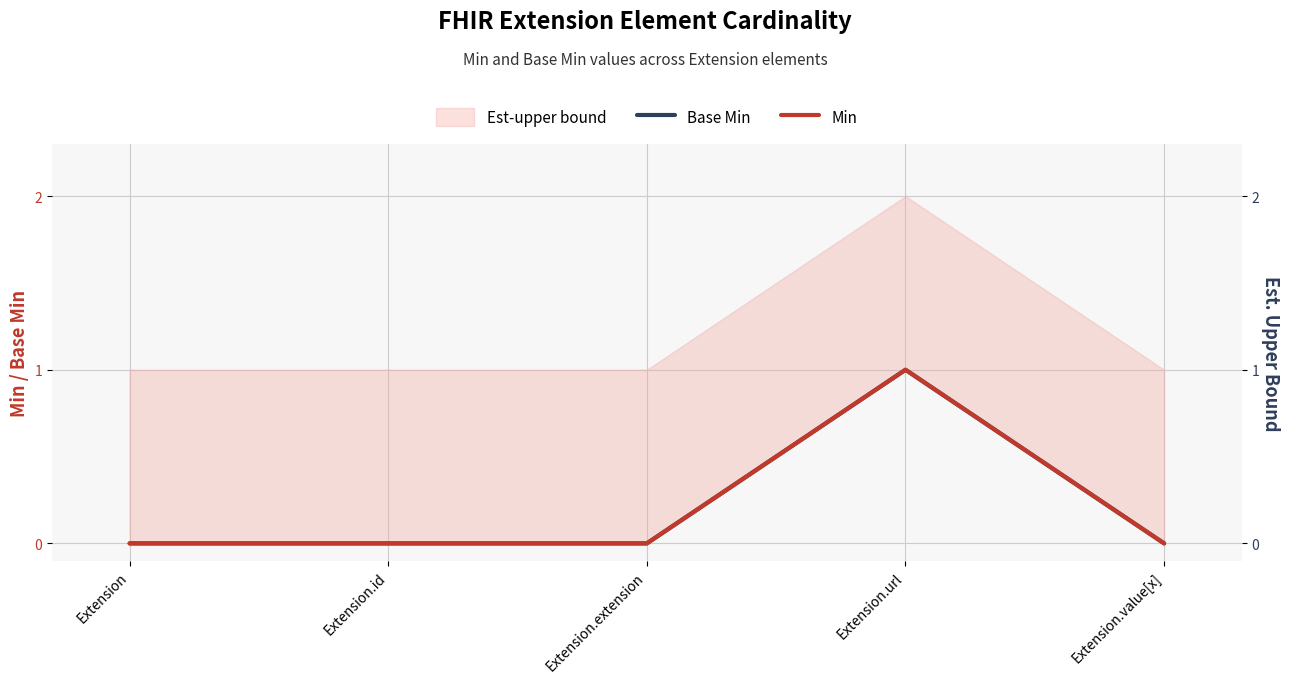

Where is the first local maximum for Min?

Extension.url